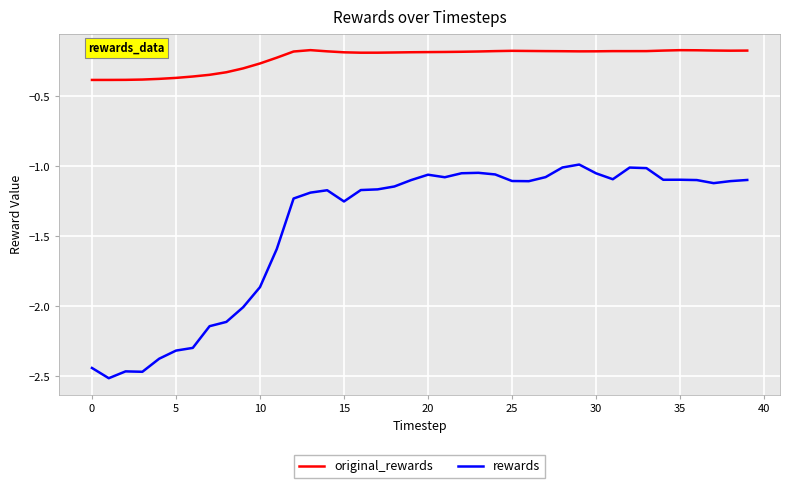

In original_rewards, how many points are higher than both neighbors (excluding endpoints)?

4